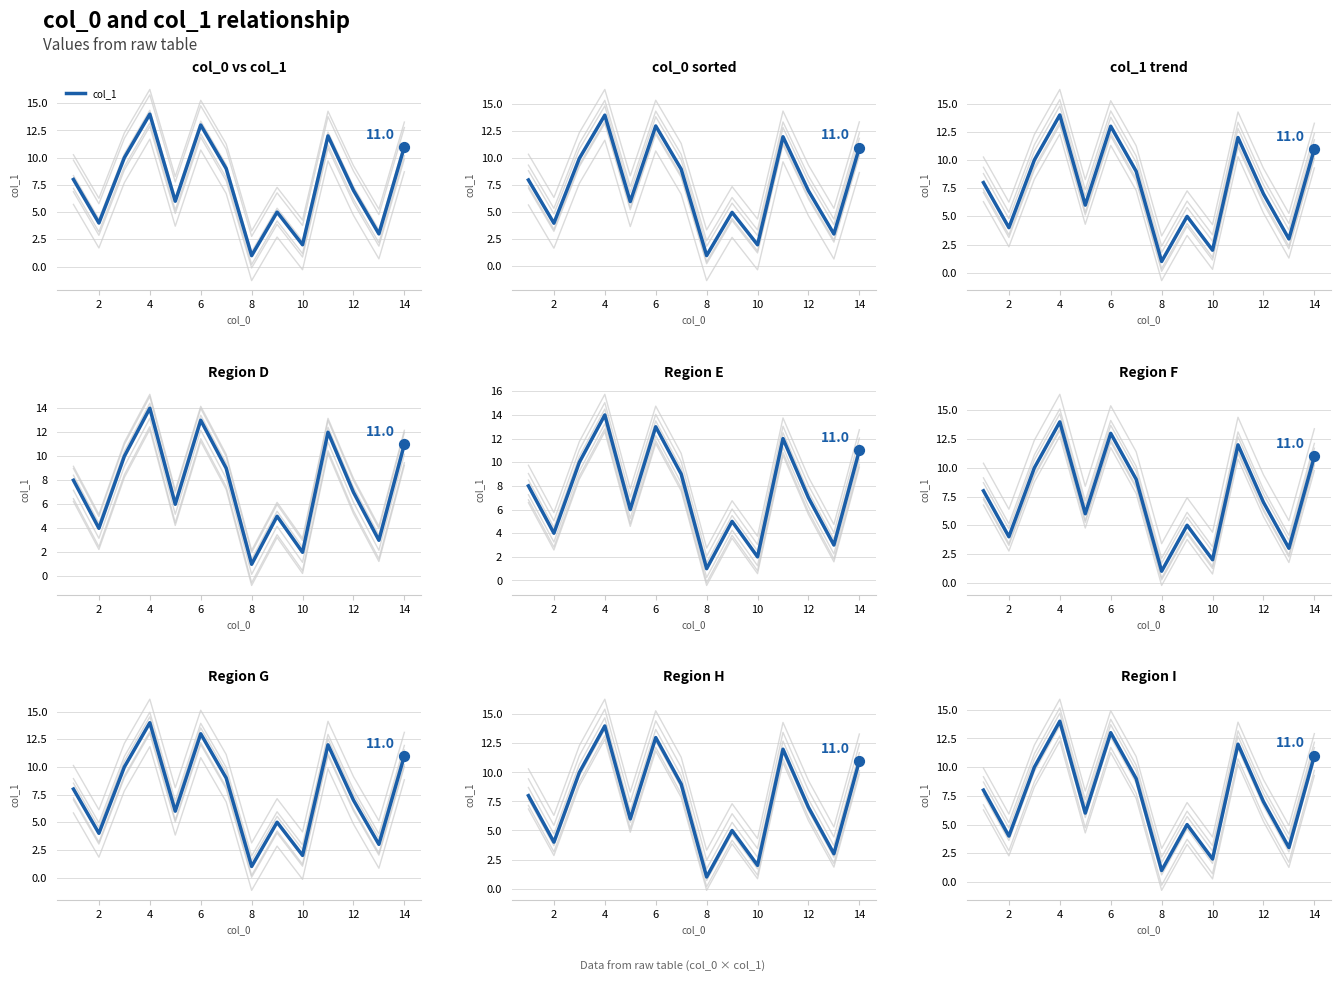

Which has a higher value, 8 or 13?

13